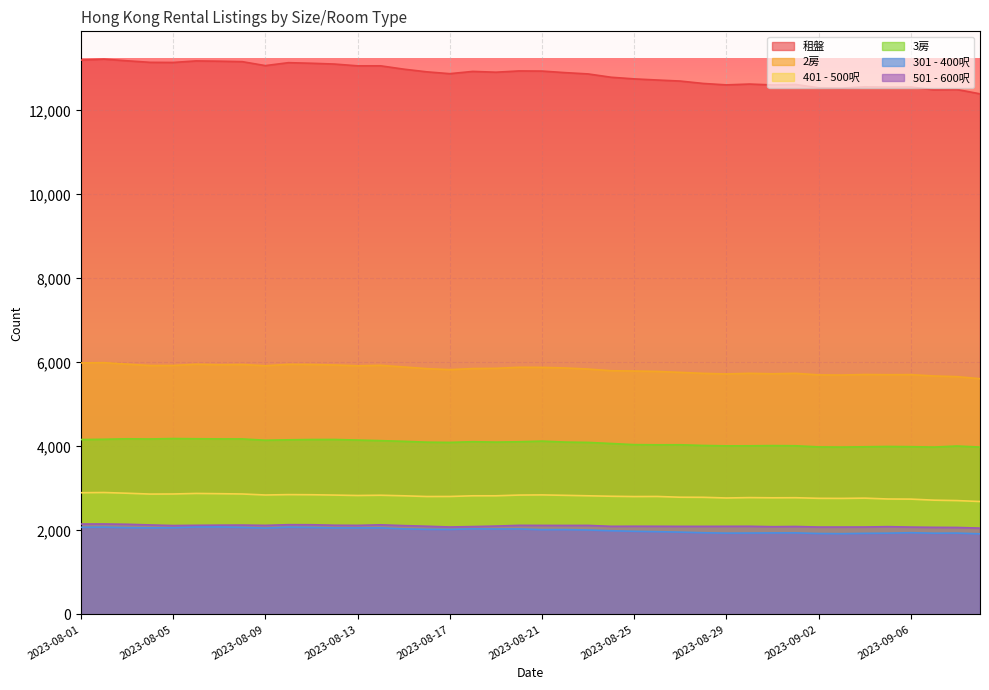

True or false: 2房 and 3房 intersect in this chart.

False